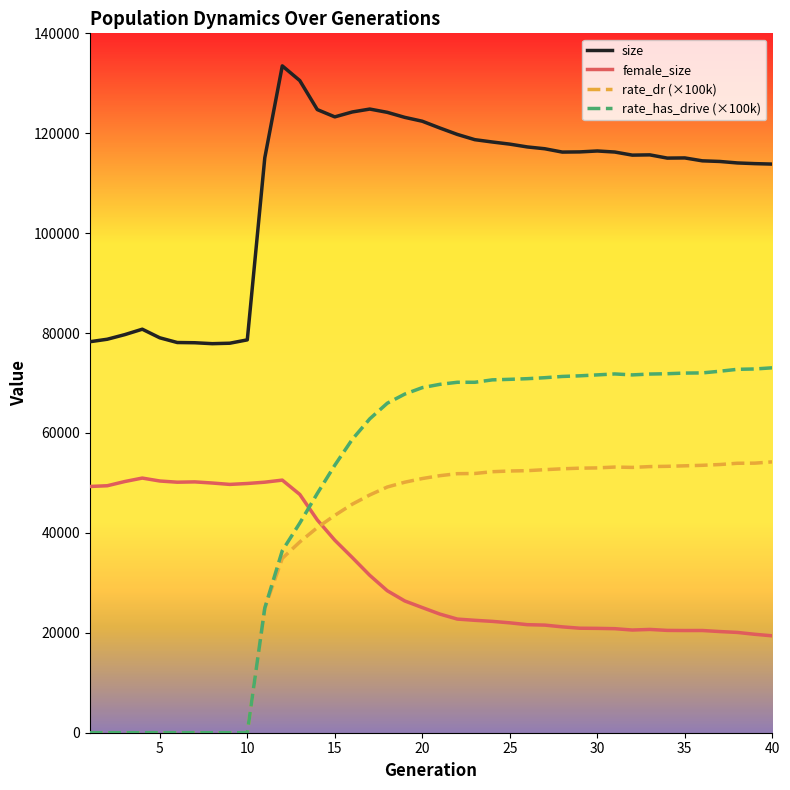

Which series has the largest total across all categories?

size